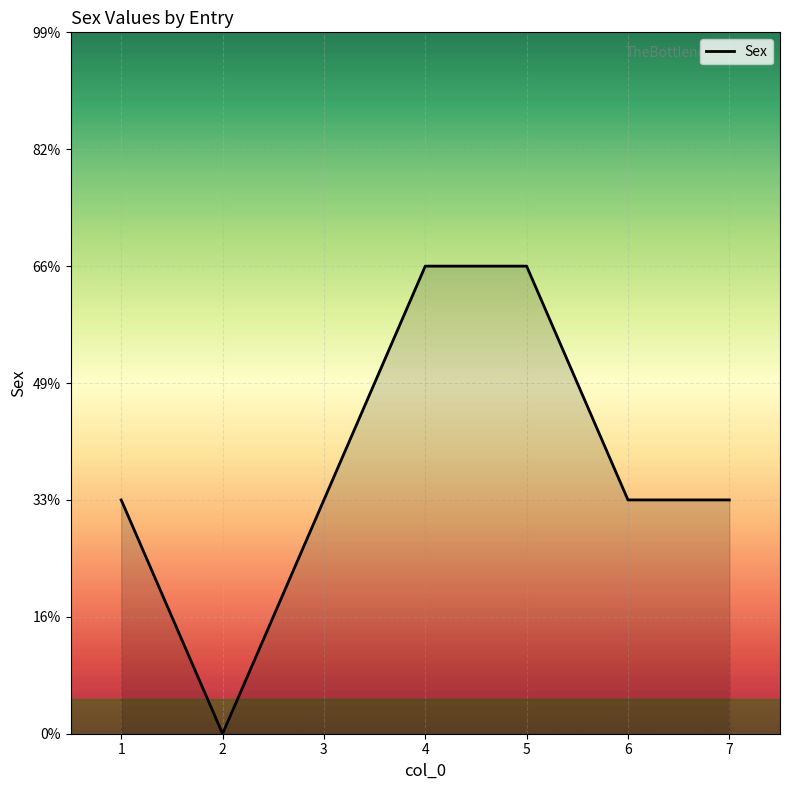

Count the number of categories in the chart.

7